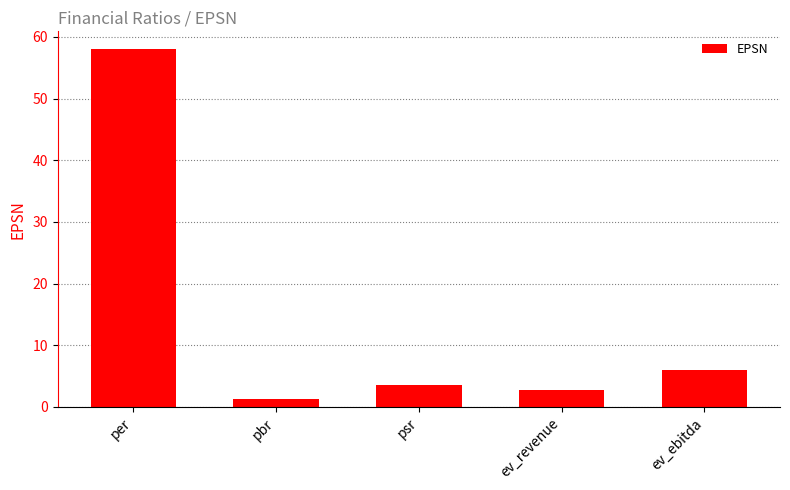

The chart shows a value of 5.9 at ev_ebitda. True or false?

True